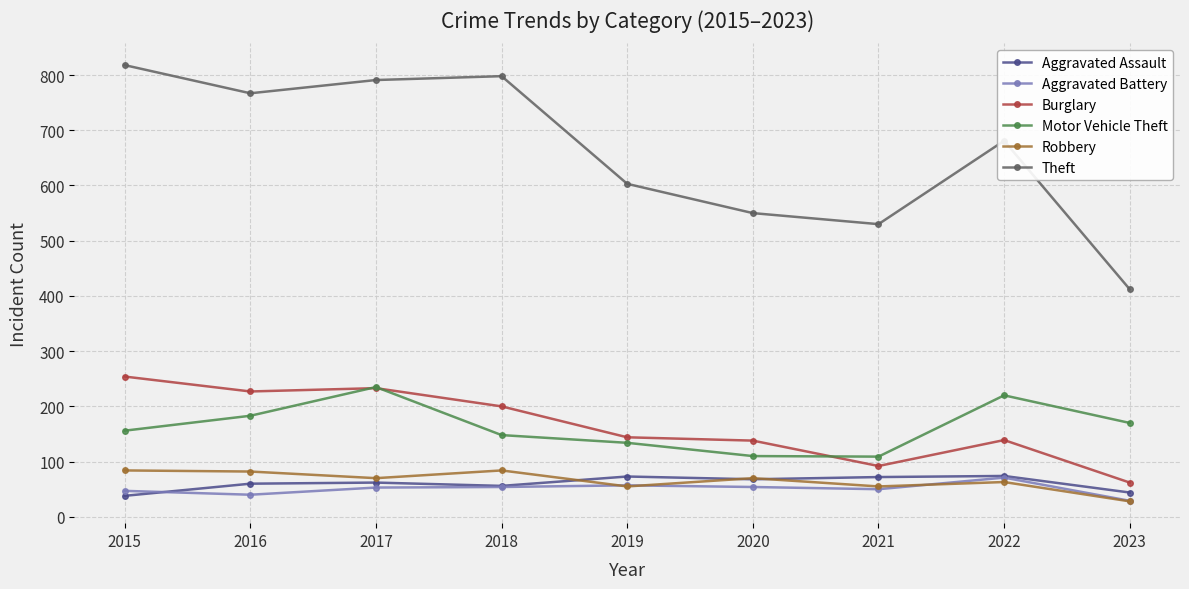

At how many categories does at least one series exceed 756?

4